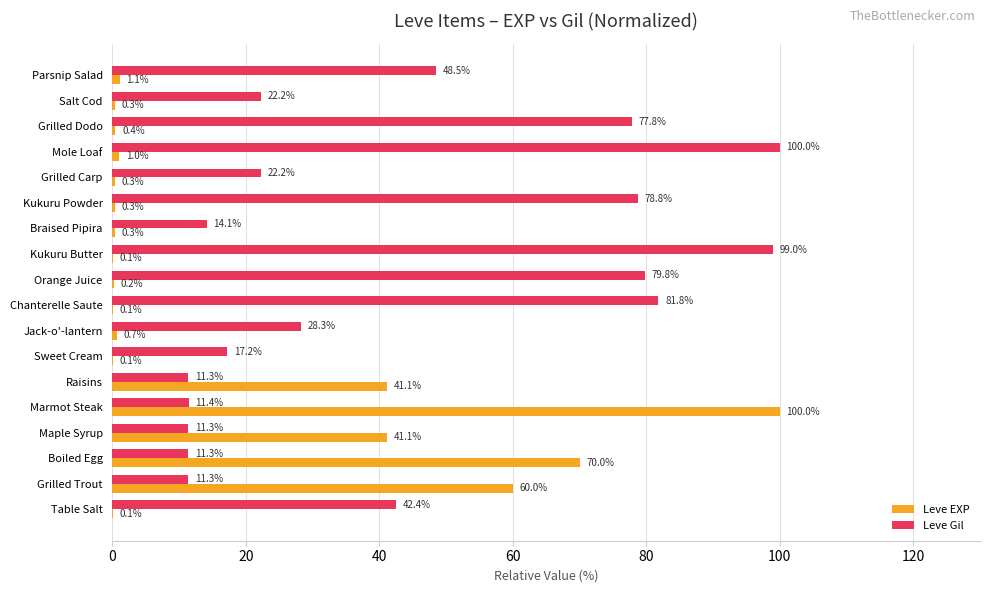

What is the maximum value shown in the chart?

100.0